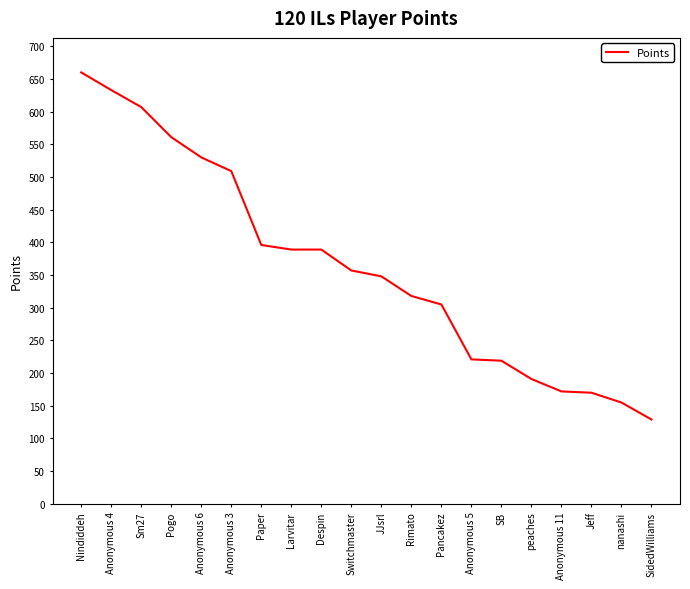

What is the ratio of the value at Anonymous 5 to the value at Paper?

0.6